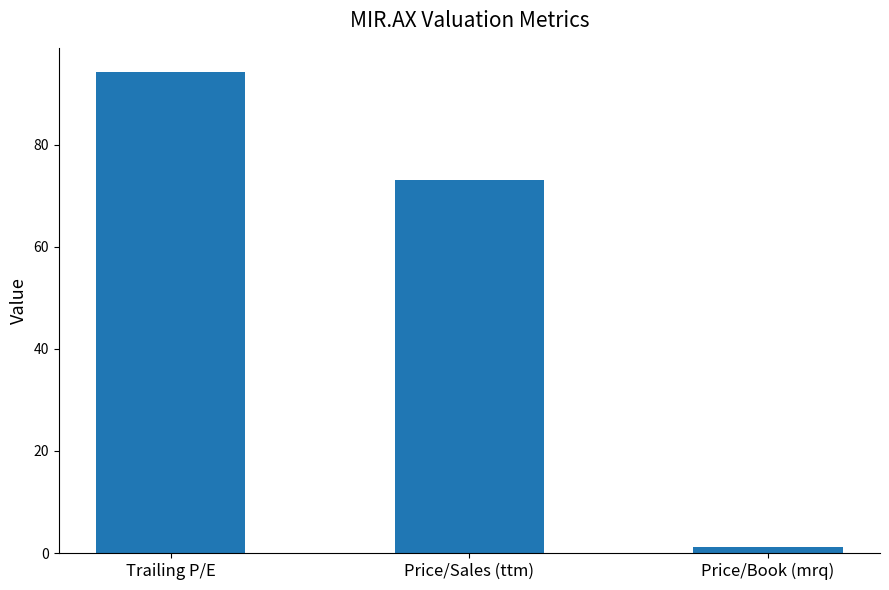

What is the value of the 3rd bar from the left?

1.2